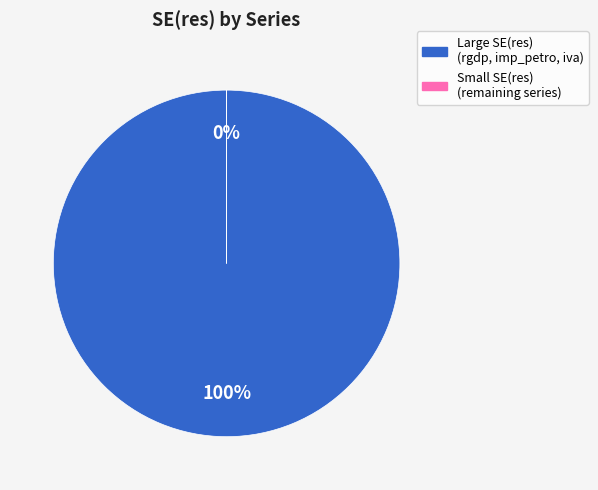

Does any single category account for the majority?

Yes